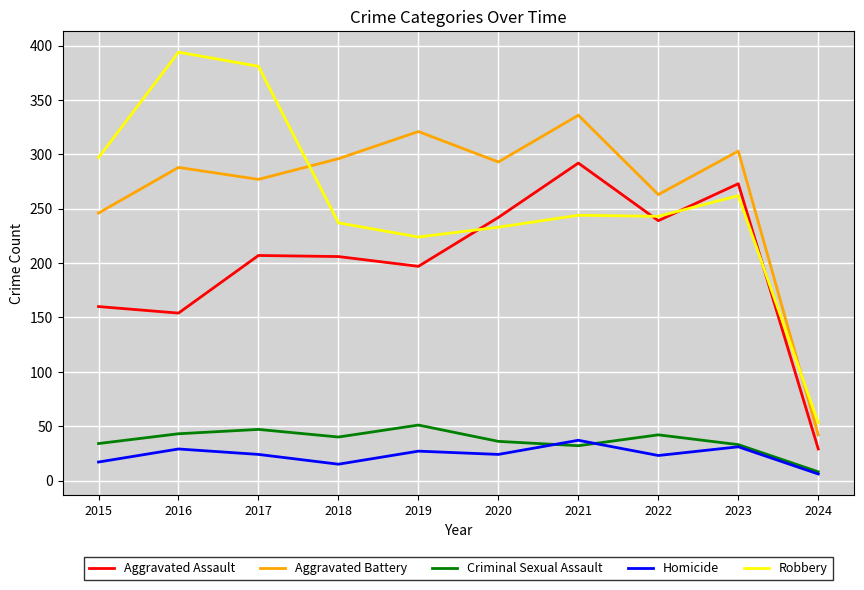

Which series changed the most between 2017 and 2024?

Robbery